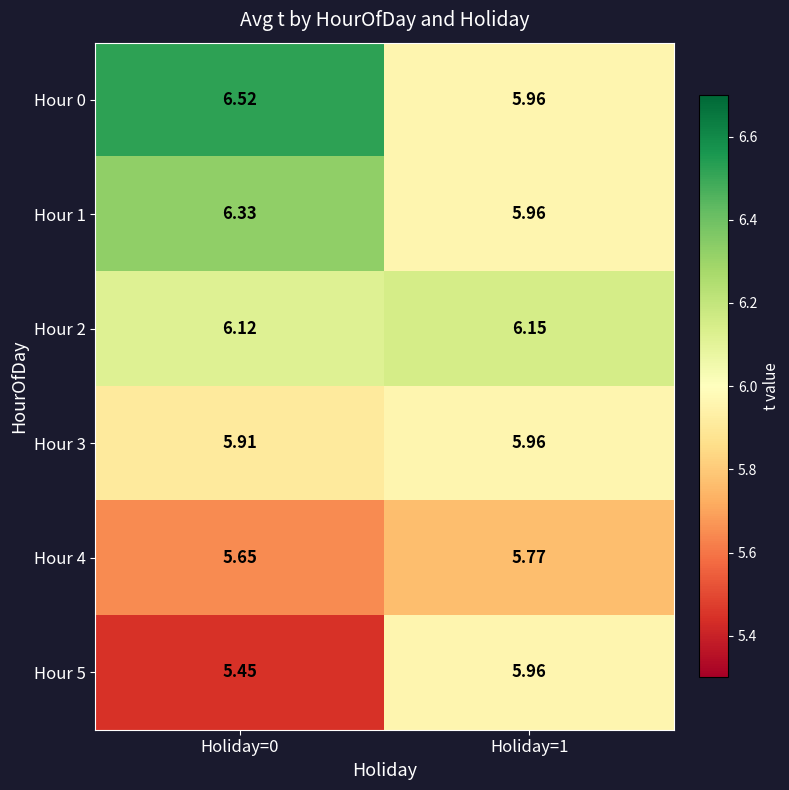

Is the value of Hour 4 at Holiday=1 greater than the value of Hour 3 at Holiday=0?

No